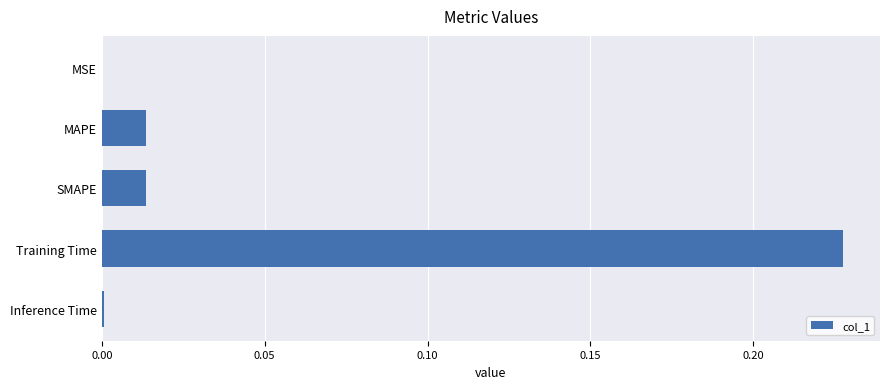

Which category has the highest value across all series?

Training Time